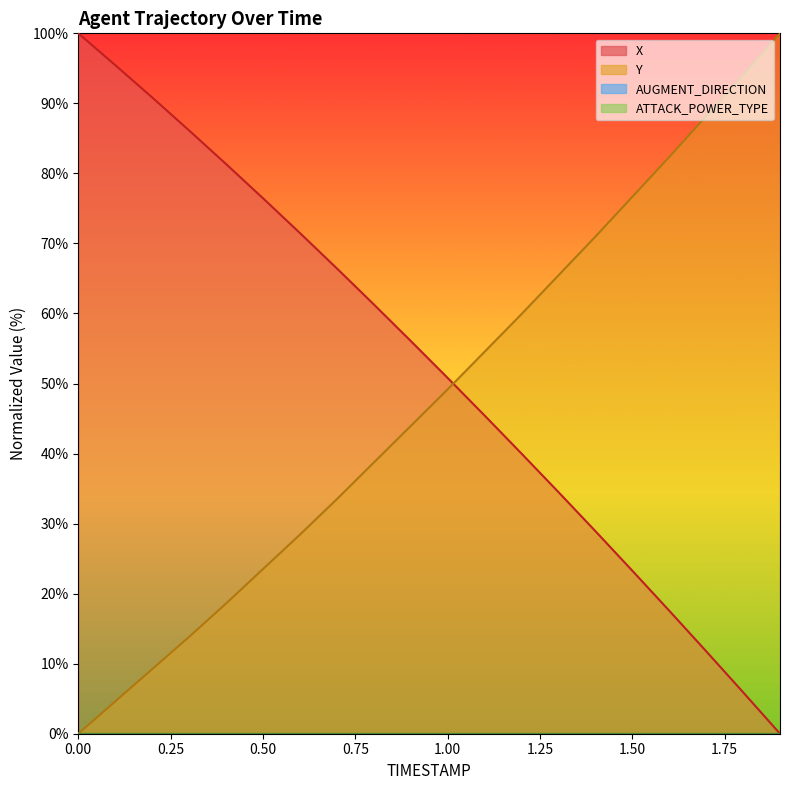

At which label does Y reach its peak?

1.9